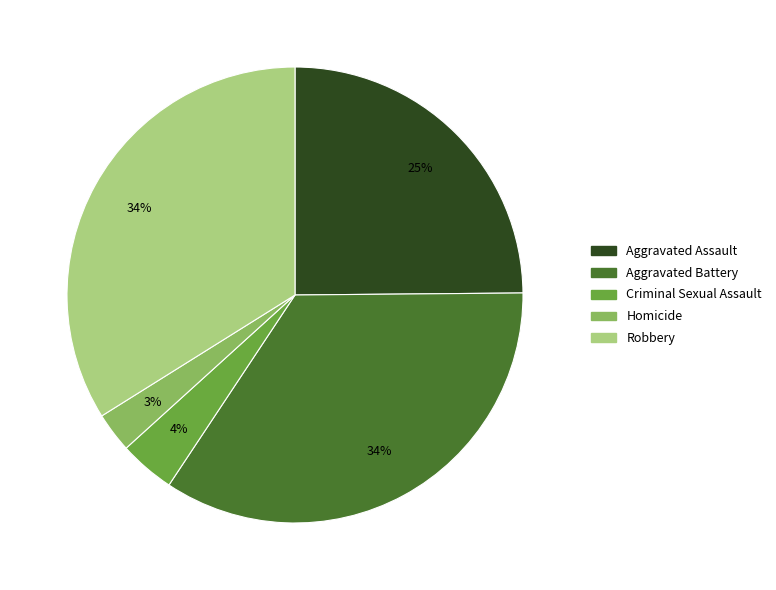

How many segments does this pie chart have?

5